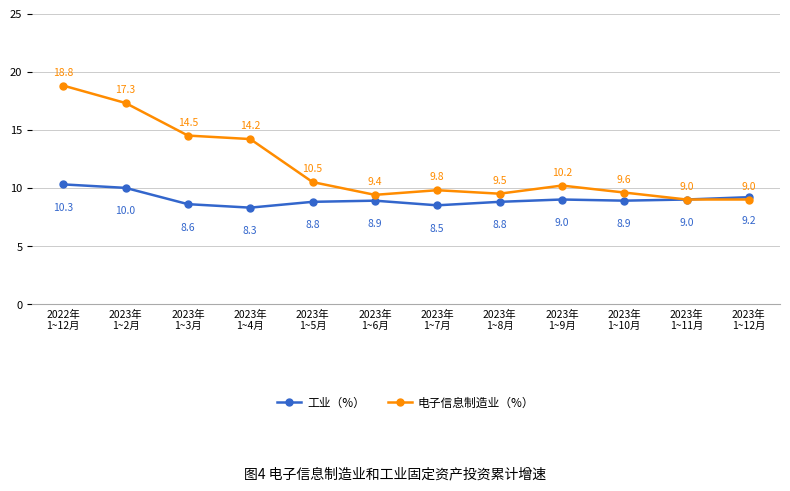

What position from the right is 2023年
1~9月?

4